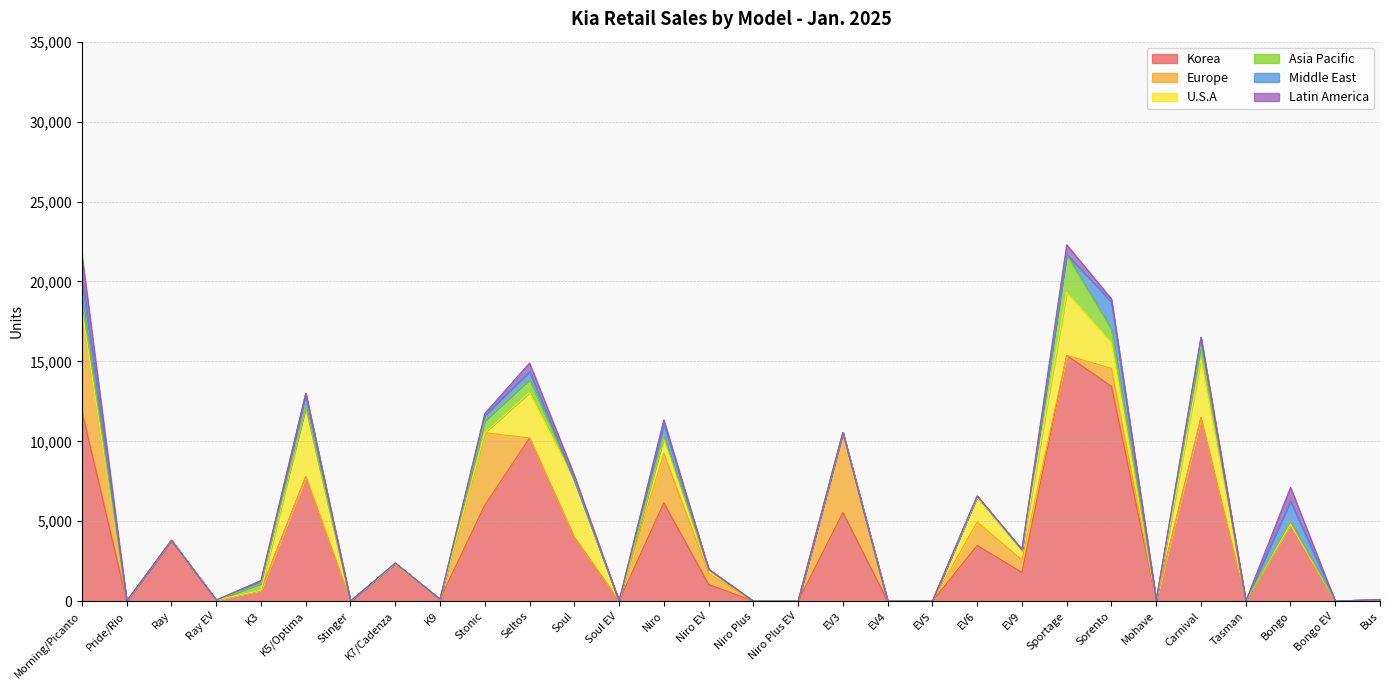

What position from the right is Ray EV?

27